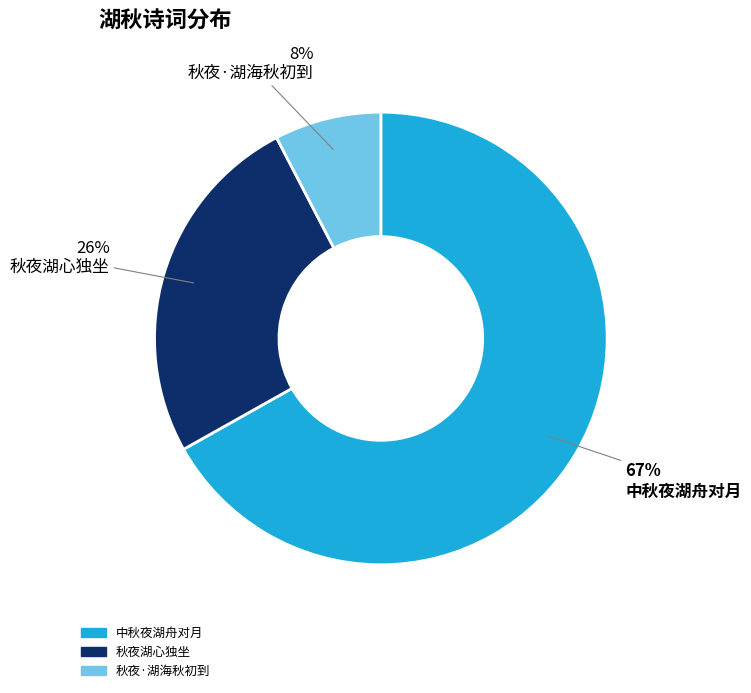

To the nearest percent, what percentage of the pie is 秋夜·湖海秋初到?

8%